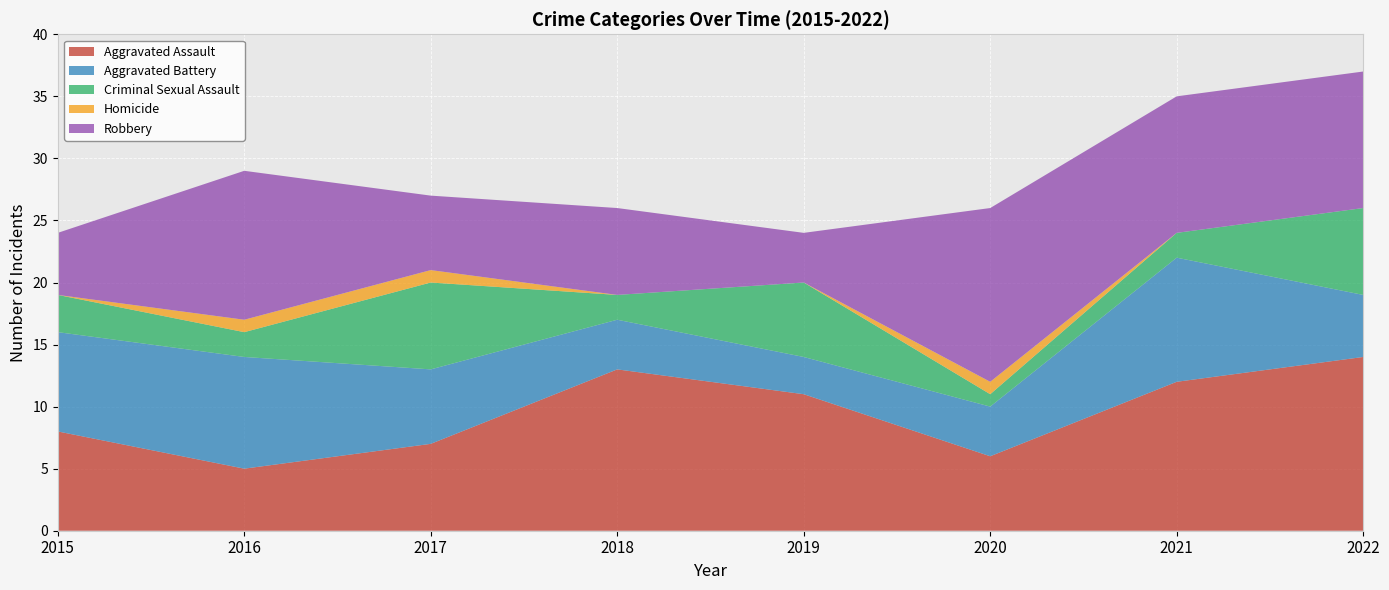

Reading right to left, transcribe all the data shown in this chart.

Aggravated Assault: 2022=14	2021=12	2020=6	2019=11	2018=13	2017=7	2016=5	2015=8
Aggravated Battery: 2022=5	2021=10	2020=4	2019=3	2018=4	2017=6	2016=9	2015=8
Criminal Sexual Assault: 2022=7	2021=2	2020=1	2019=6	2018=2	2017=7	2016=2	2015=3
Homicide: 2022=0	2021=0	2020=1	2019=0	2018=0	2017=1	2016=1	2015=0
Robbery: 2022=11	2021=11	2020=14	2019=4	2018=7	2017=6	2016=12	2015=5